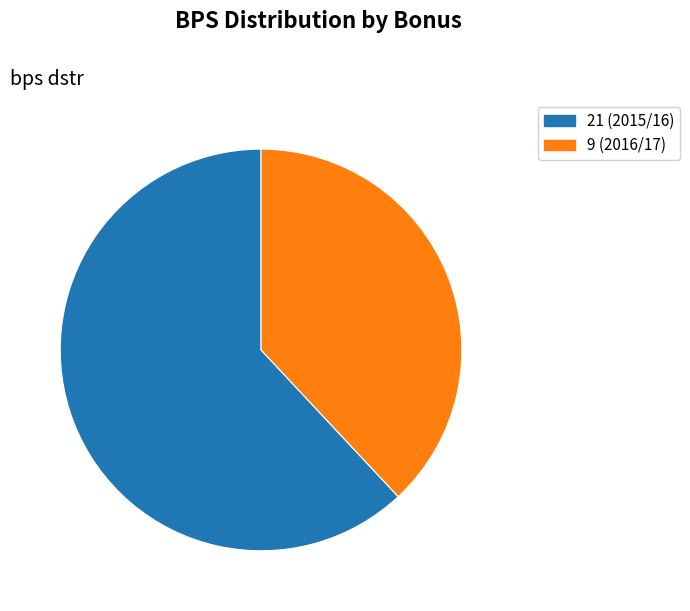

What is the majority slice?

21 (2015/16)